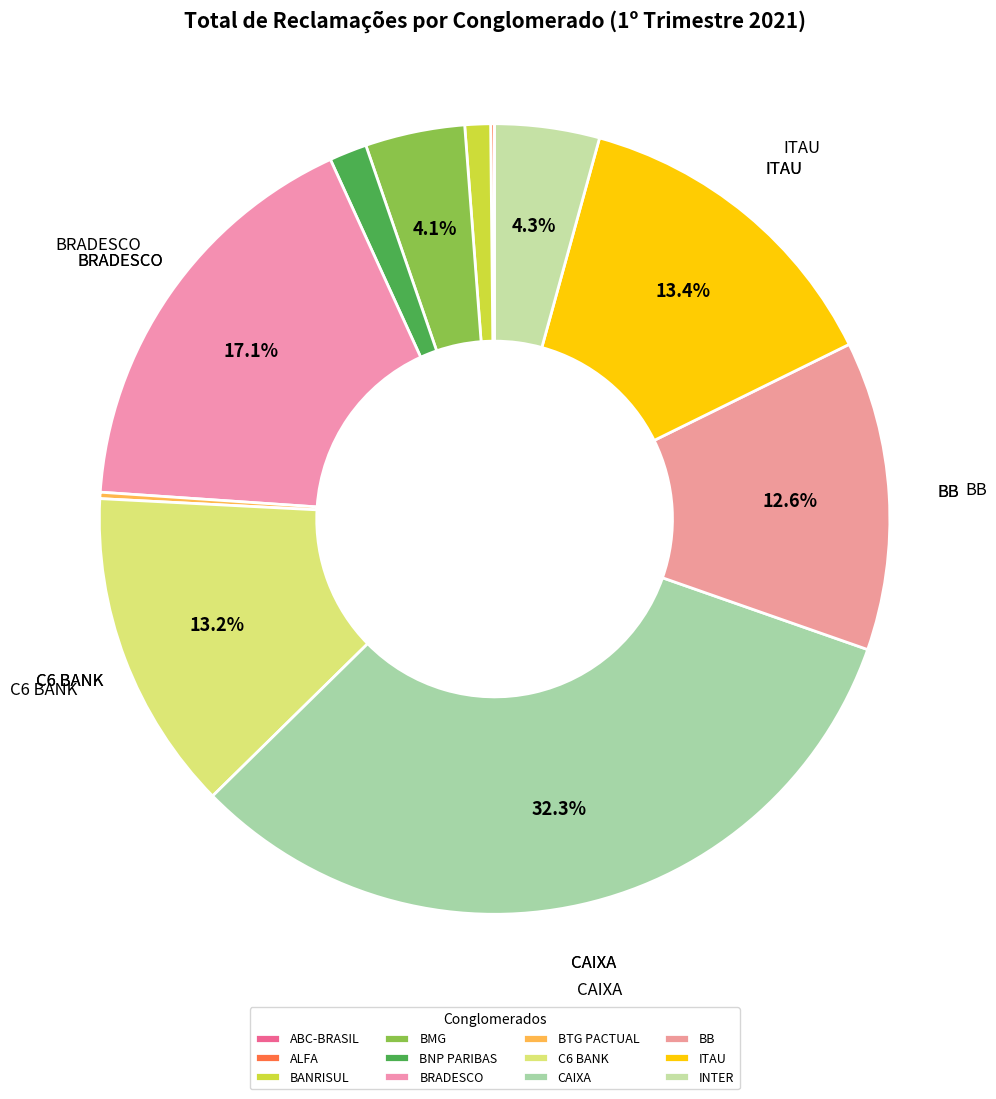

To the nearest percent, what is the difference between the largest and smallest slice percentages?

32%